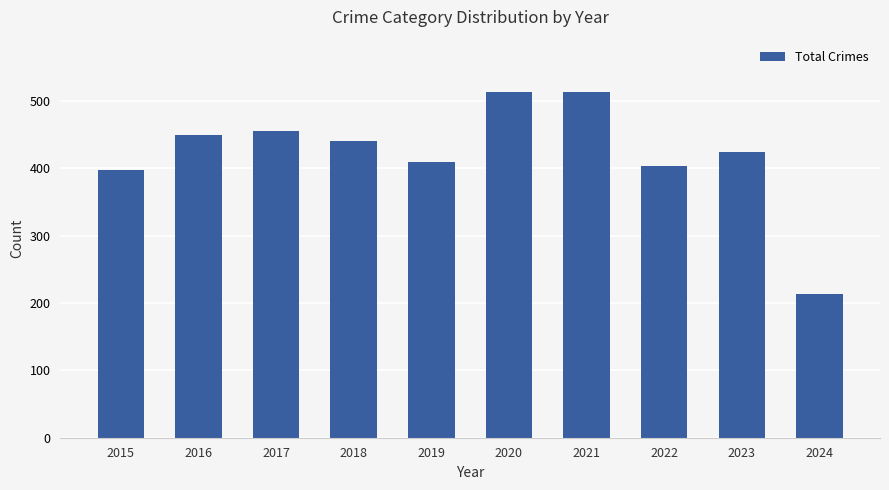

Approximately how many times larger is the value at 2019 compared to 2015?

1.0